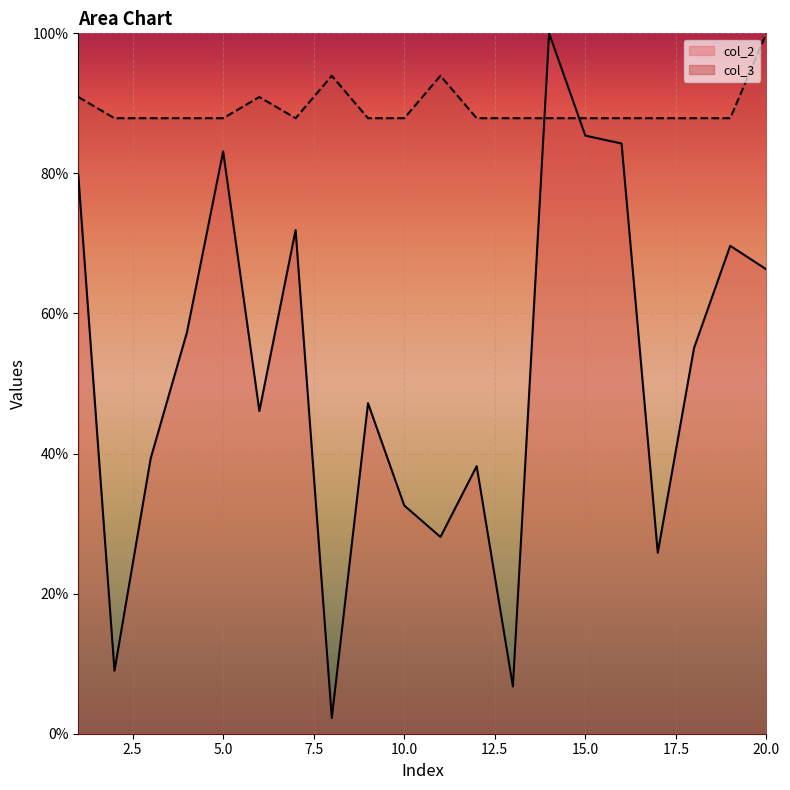

Between 13 and 6, which is larger?

6